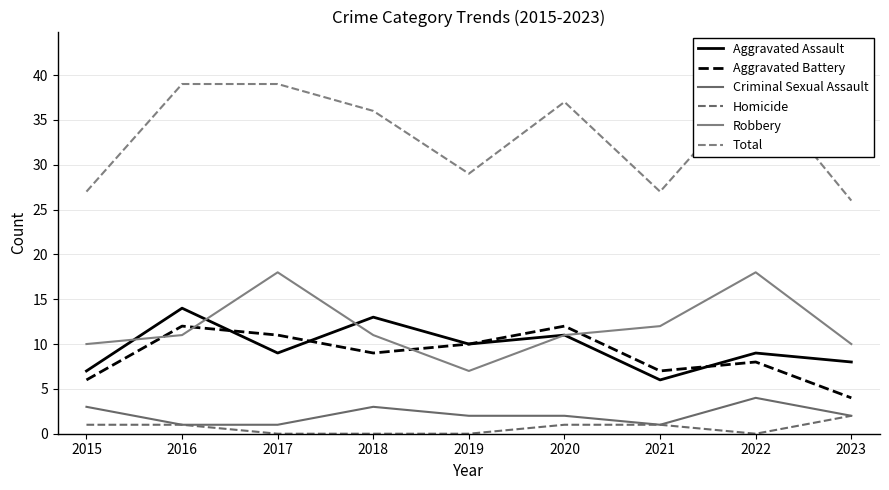

True or false: Aggravated Battery and Total intersect in this chart.

False